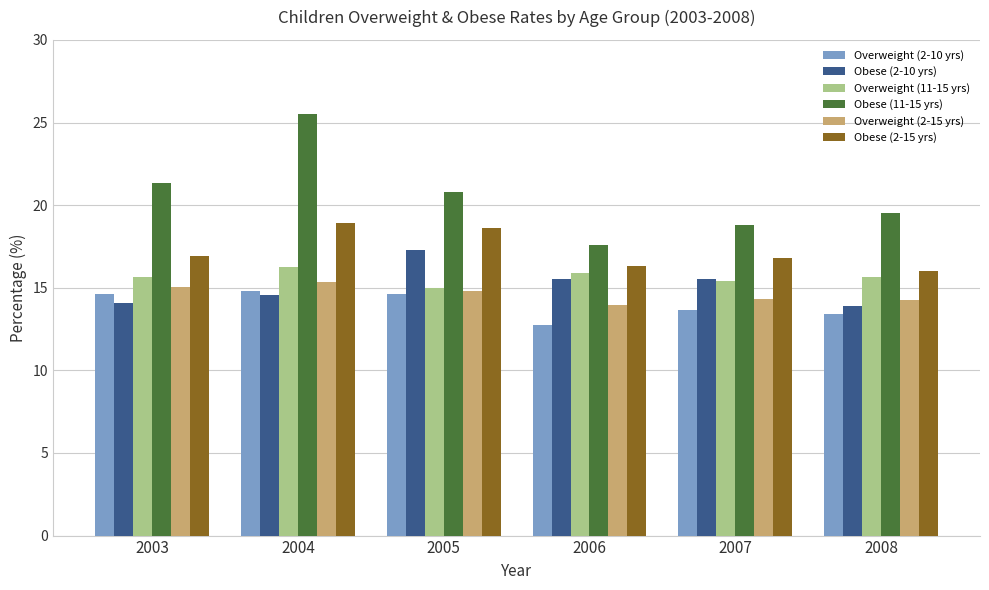

What is the difference between the maximum and minimum values in the Overweight (2-15 yrs) series?

1.4